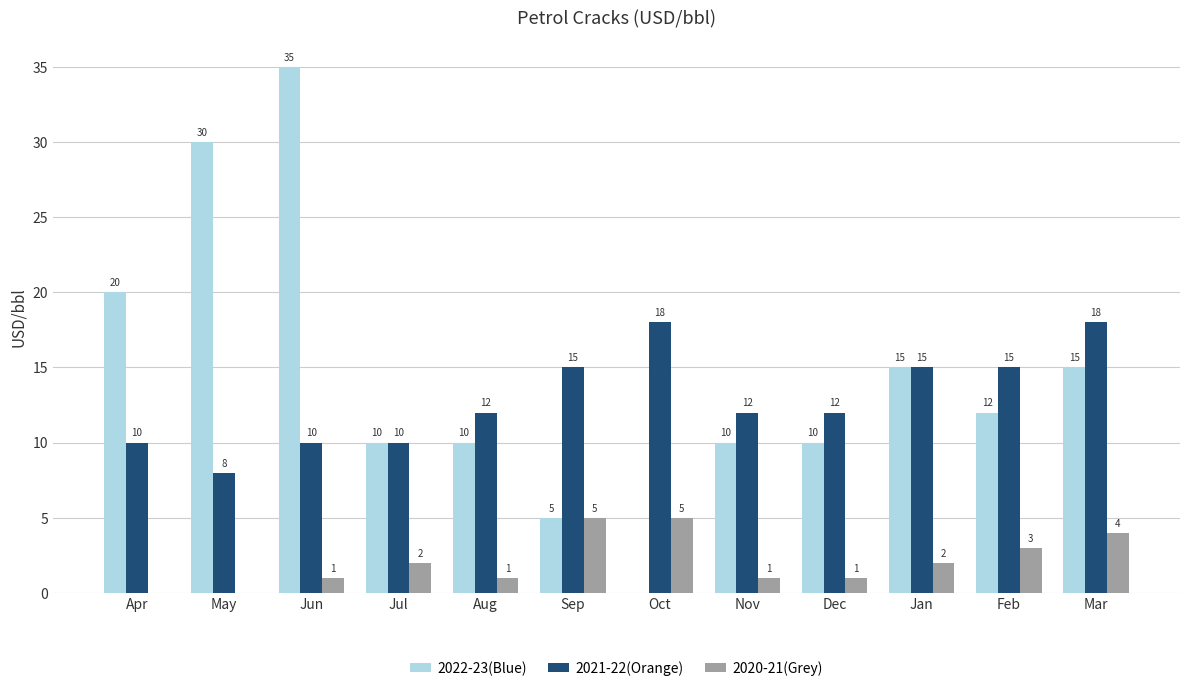

The 2021-22(Orange) series shows 12 at Dec. True or false?

True